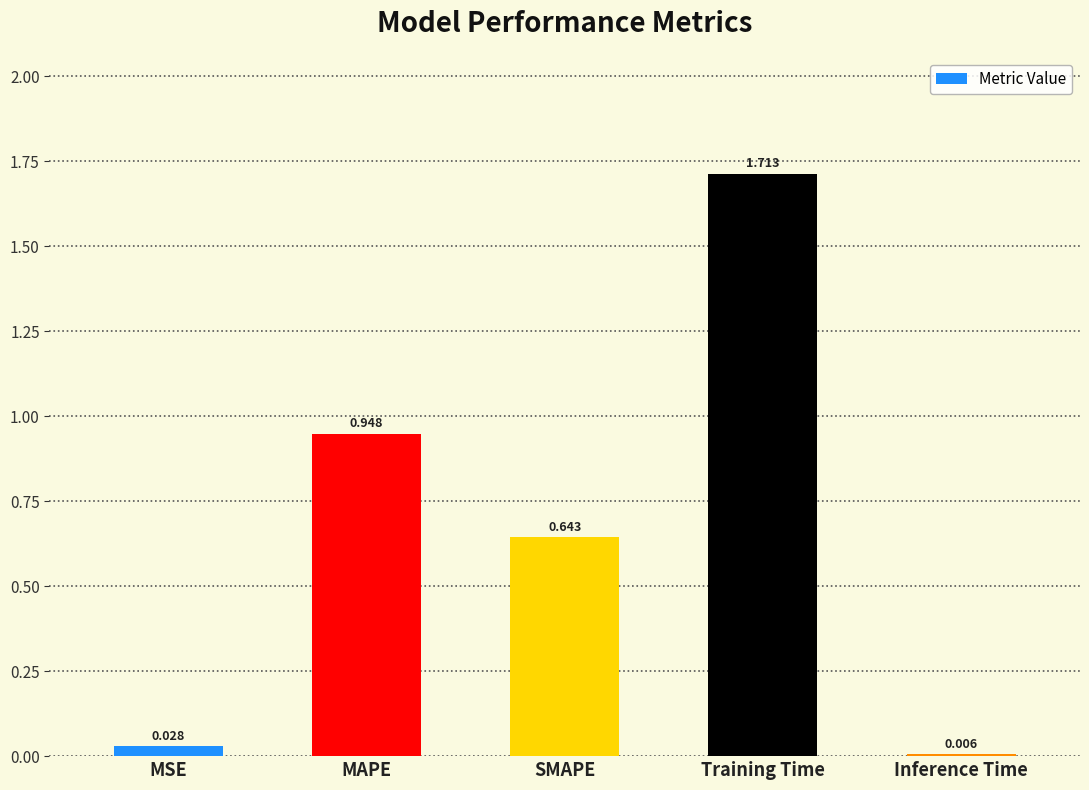

List the labels in order of value, smallest first.

Inference Time, MSE, SMAPE, MAPE, Training Time